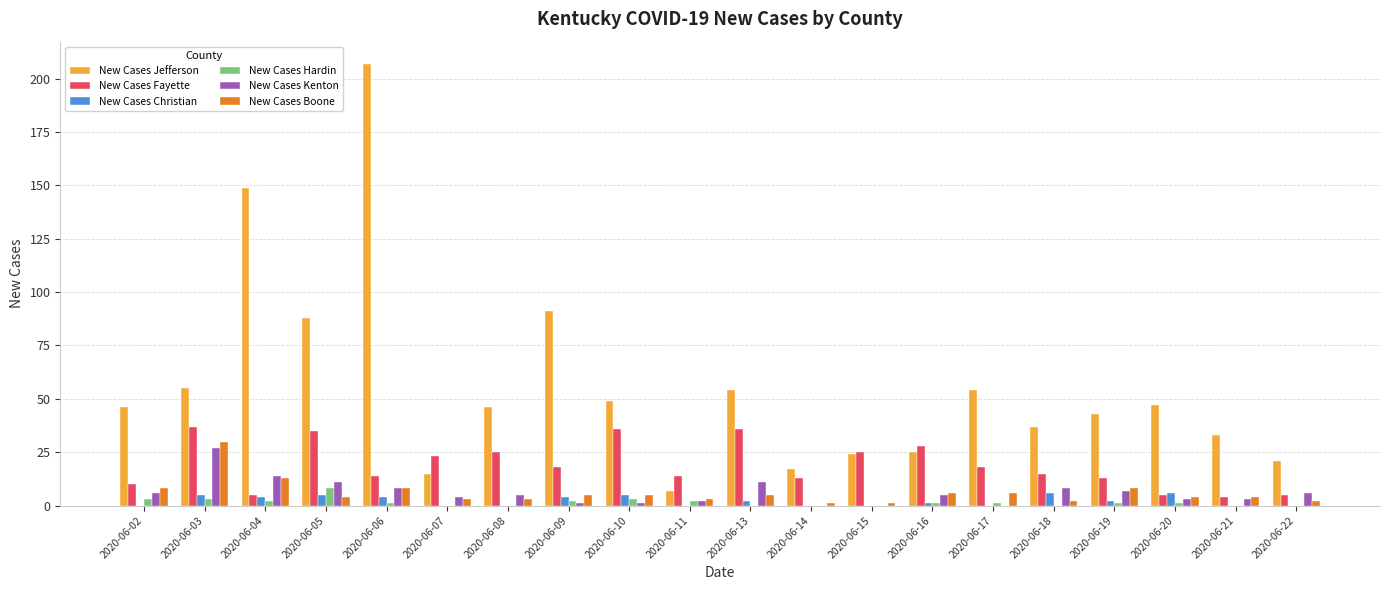

At which category does the chart reach its peak across all series?

2020-06-06